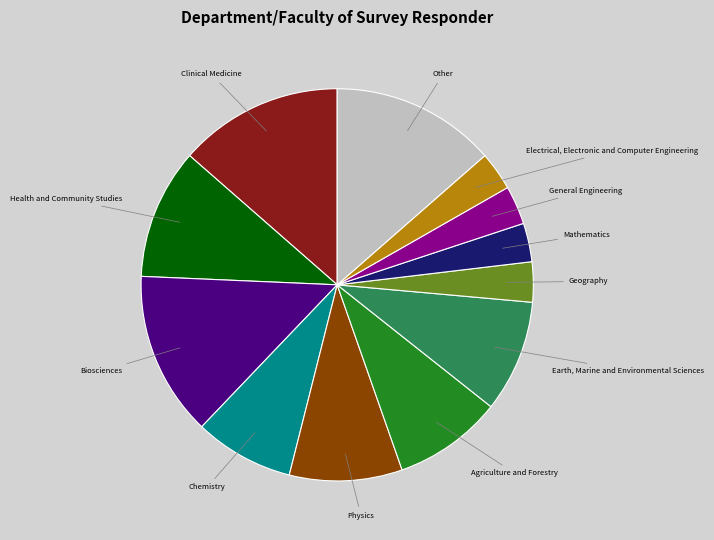

The Health and Community Studies slice represents 11% of the pie. True or false?

True